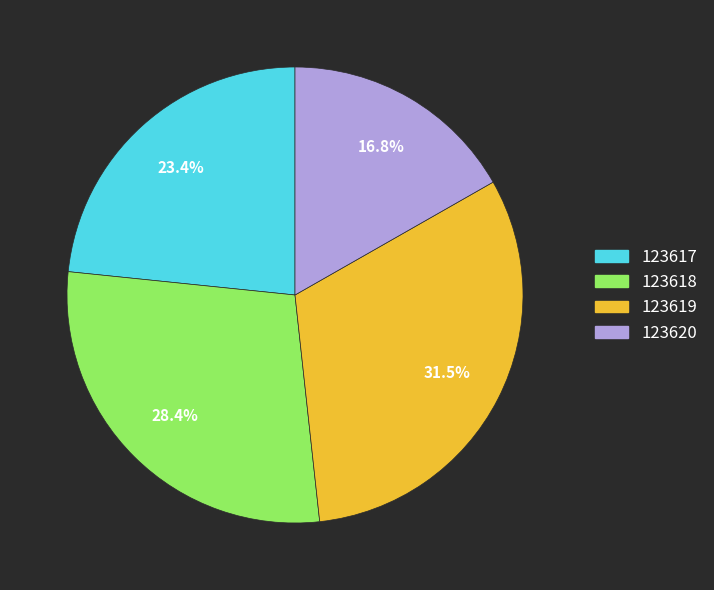

To the nearest percent, what is the difference between the largest and smallest slice percentages?

15%